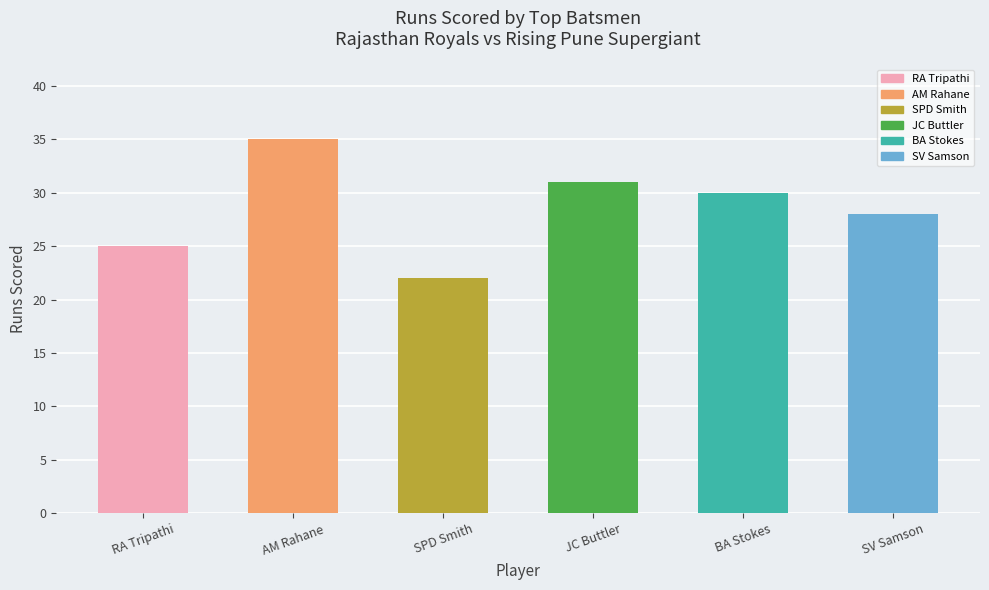

What is the difference between the values at JC Buttler and AM Rahane?

4